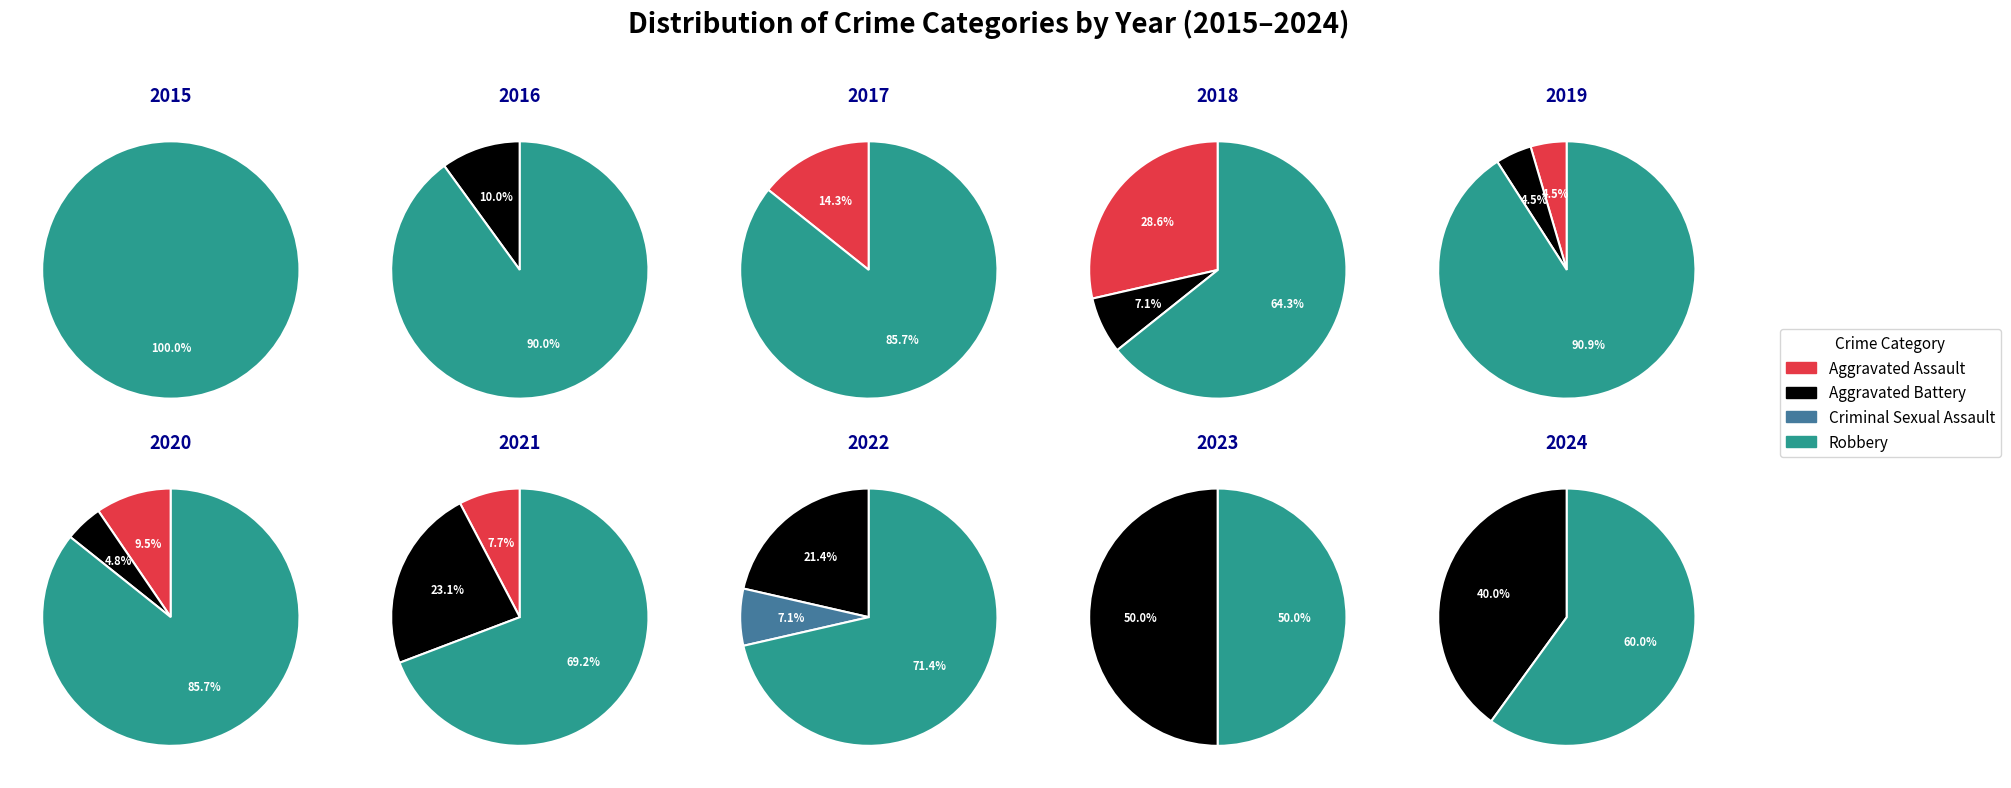

True or false: Aggravated Battery accounts for 1% of the total.

False